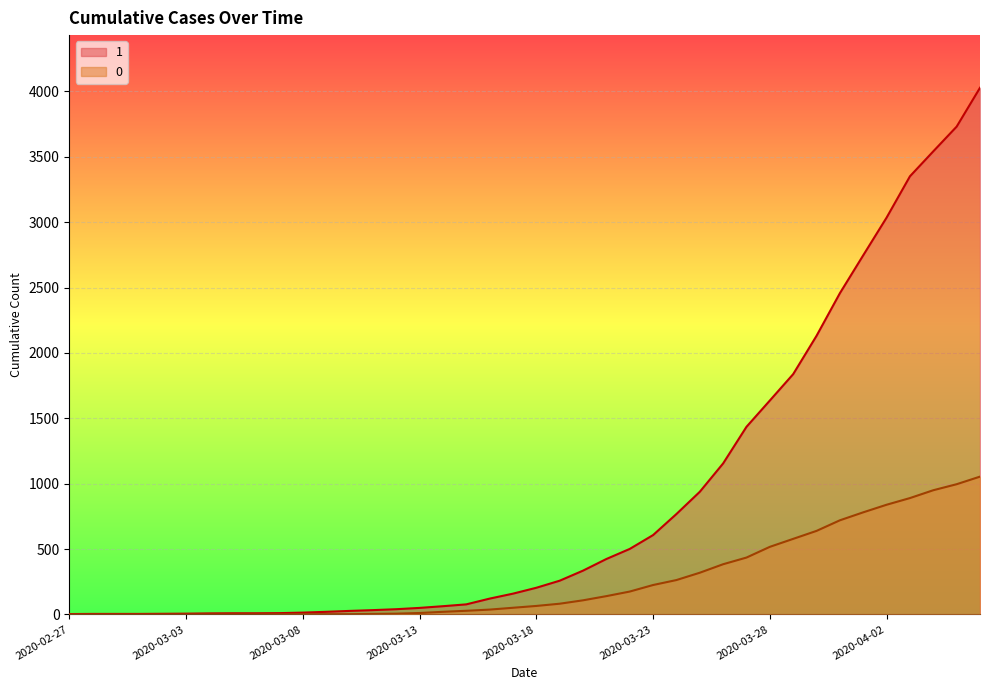

How many lines are shown in the chart?

2